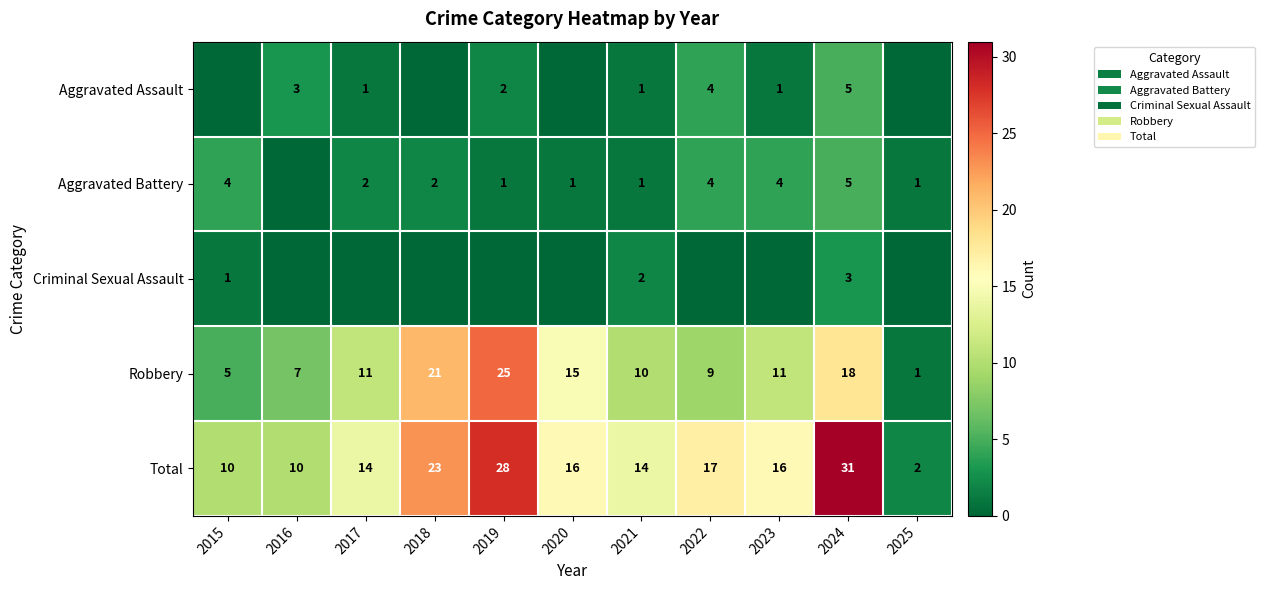

What is the highest value of the Robbery series?

25